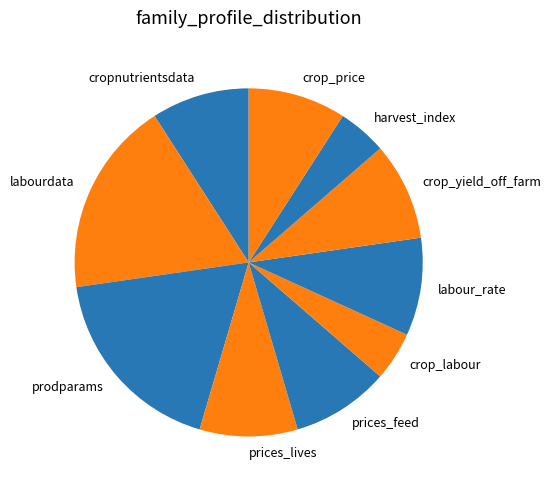

Do cropnutrientsdata and prices_feed together represent more than half of the pie?

No